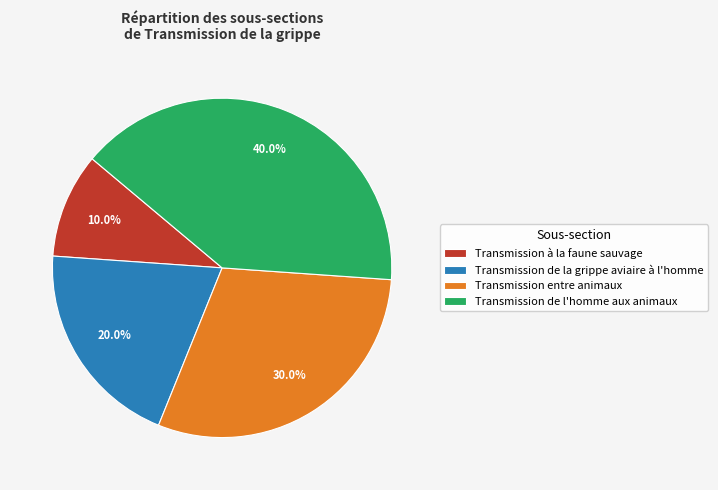

Does Transmission de l'homme aux animaux account for over 50% of the chart?

No